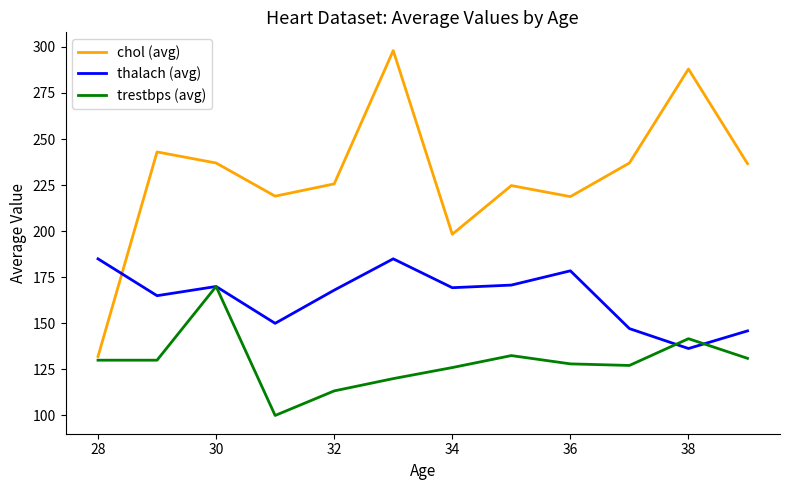

Which series has the largest range (max minus min)?

chol (avg)